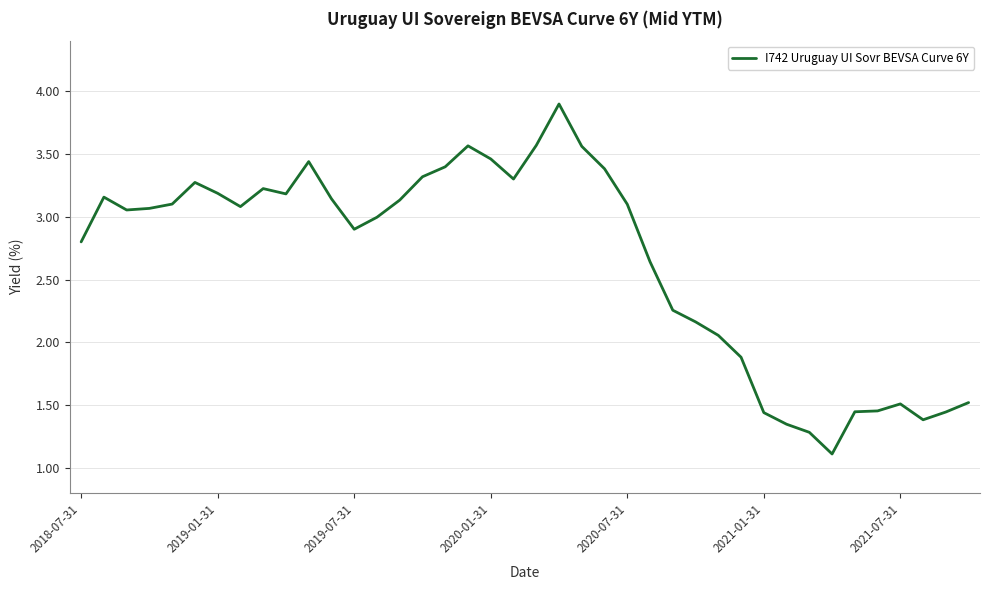

What is the difference between the maximum and minimum values?

2.8